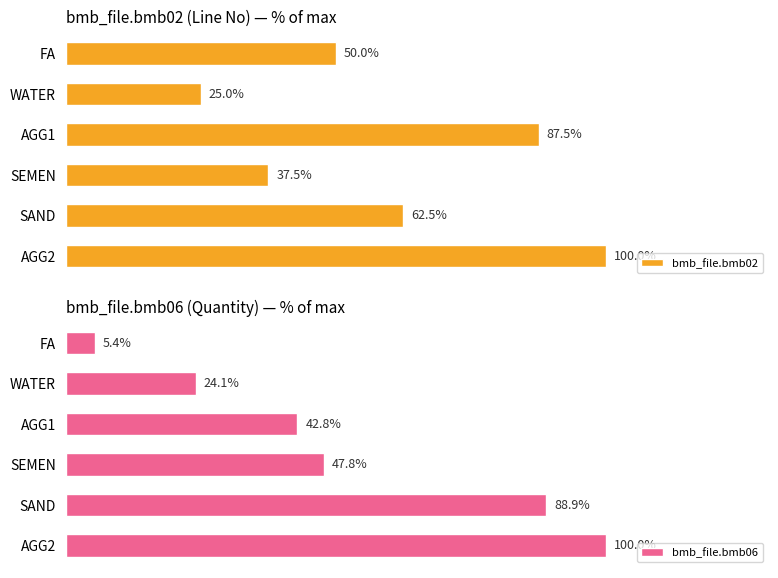

Which category has the lowest value in the bmb_file.bmb02 series?

WATER